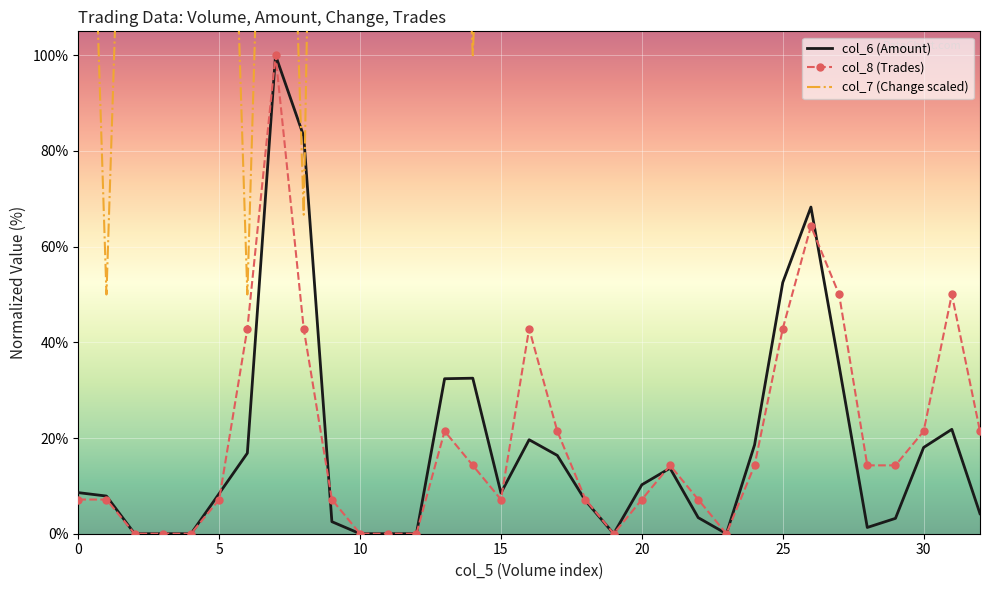

Is it true that col_8 (Trades) equals 11.6 at 25?

False